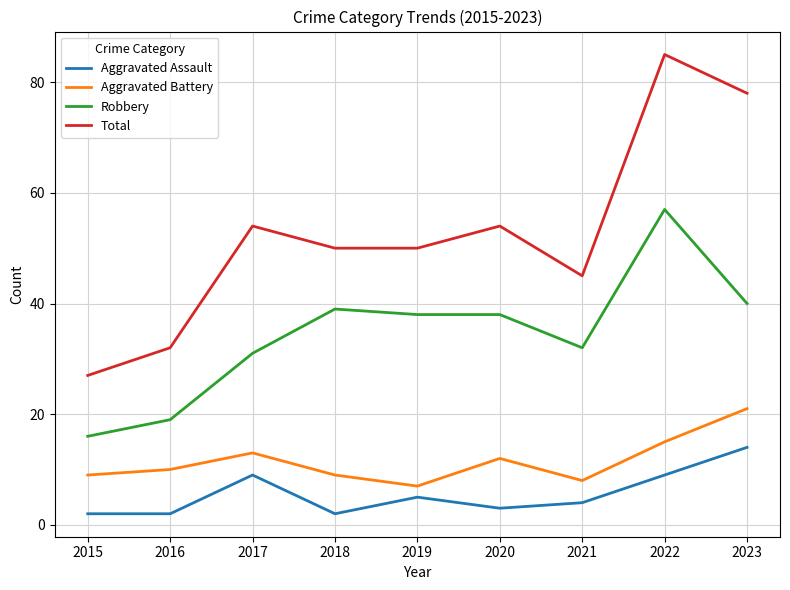

How many distinct data groups are displayed?

4